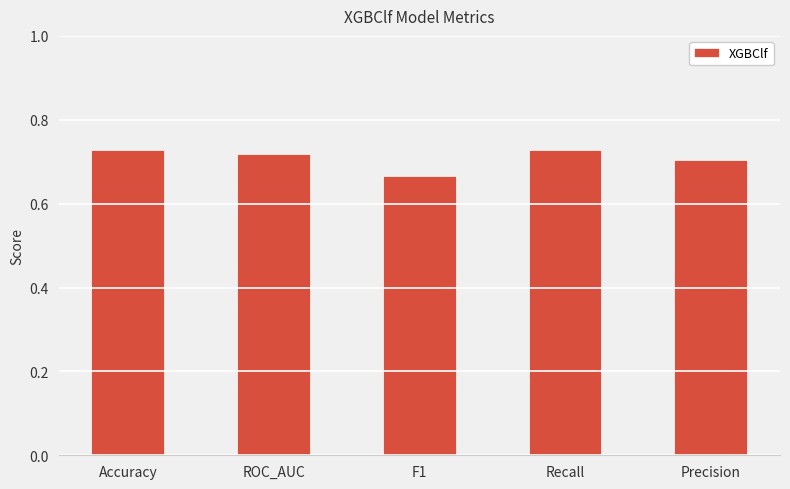

What is the sum of all values?

3.5